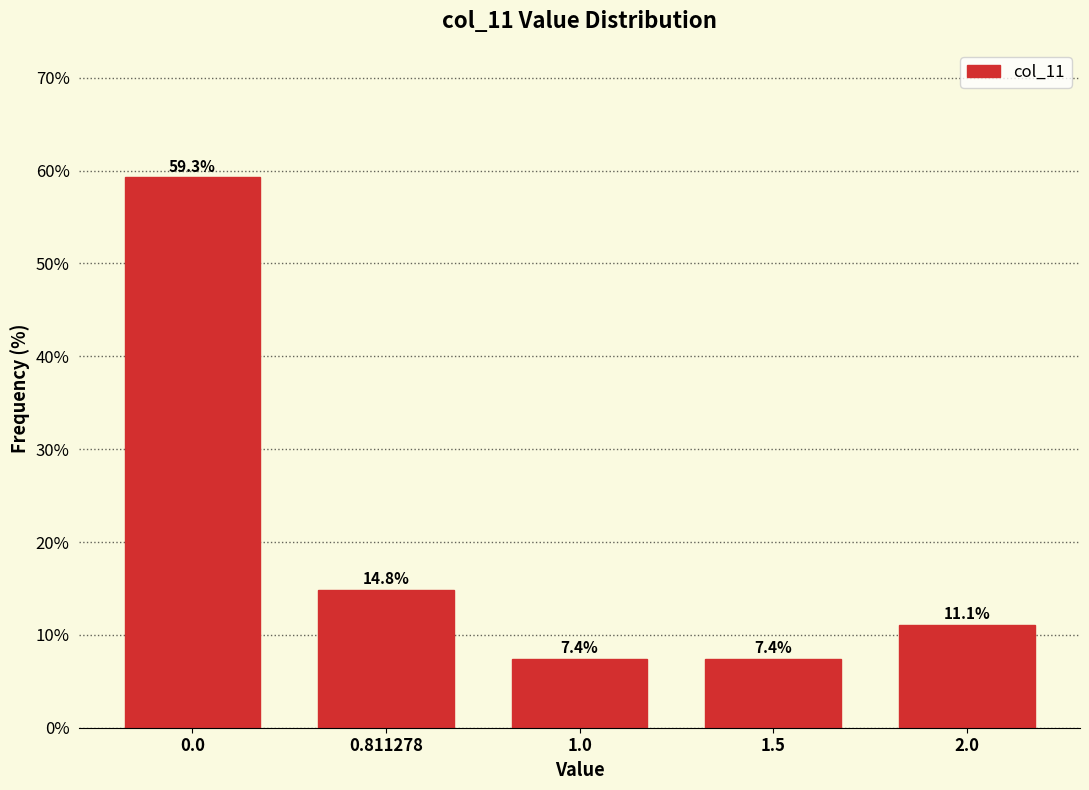

Reading left to right, transcribe all the data shown in this chart.

59.3	14.8	7.4	7.4	11.1